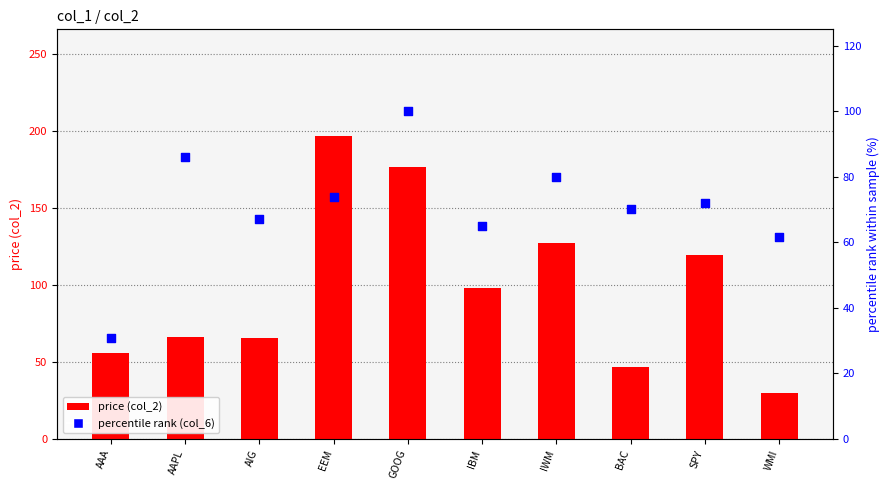

Which series has the widest spread of Y values?

price (col_2)